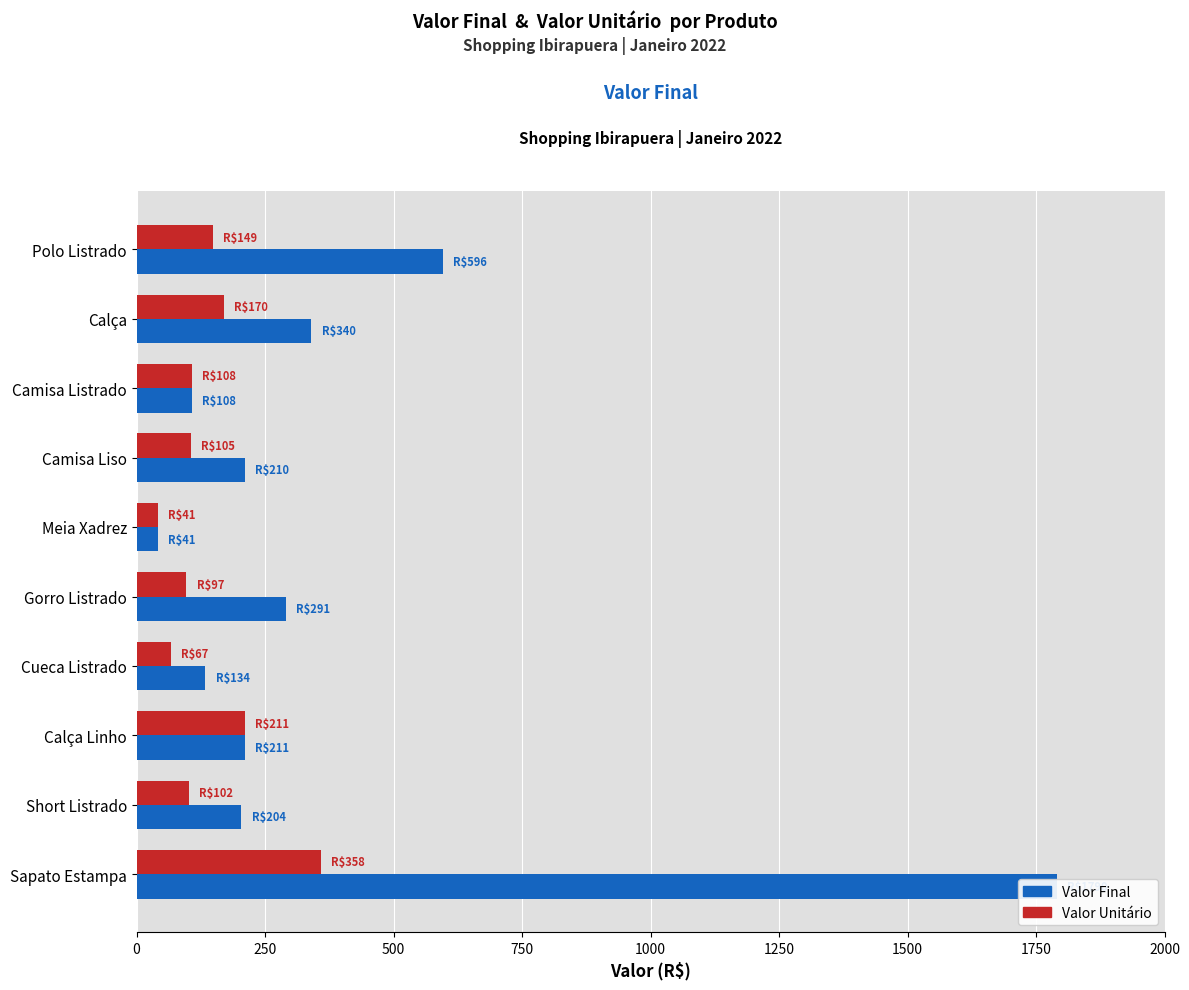

Which has a higher value, Meia Xadrez or Calça Linho?

Calça Linho